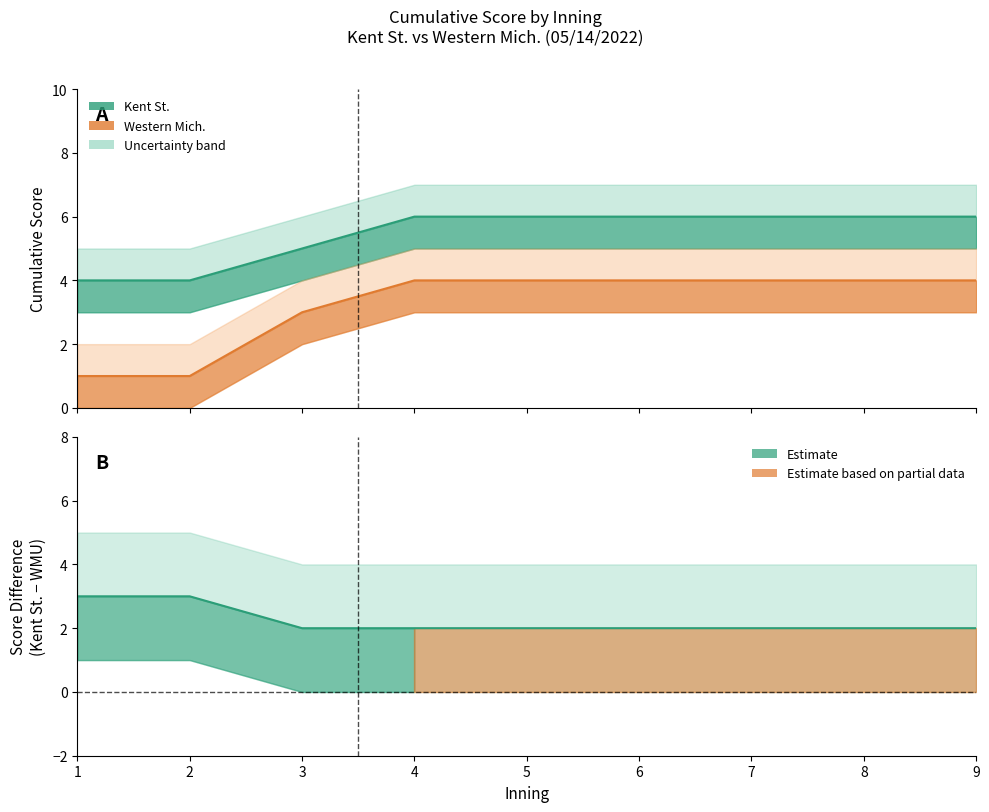

What is the difference between the second highest and second lowest values in the Western Mich. (Estimate) series?

3